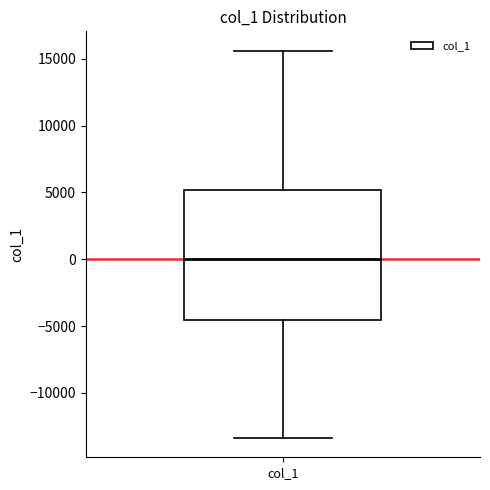

Read this box plot against the y-axis: the position of the median line, the range covered by the box, and the ends of both whiskers. The values are not printed on the chart, so give them approximately, as read against the axis.

median 0, box -4500 to 5000, whiskers -13500 to 15500